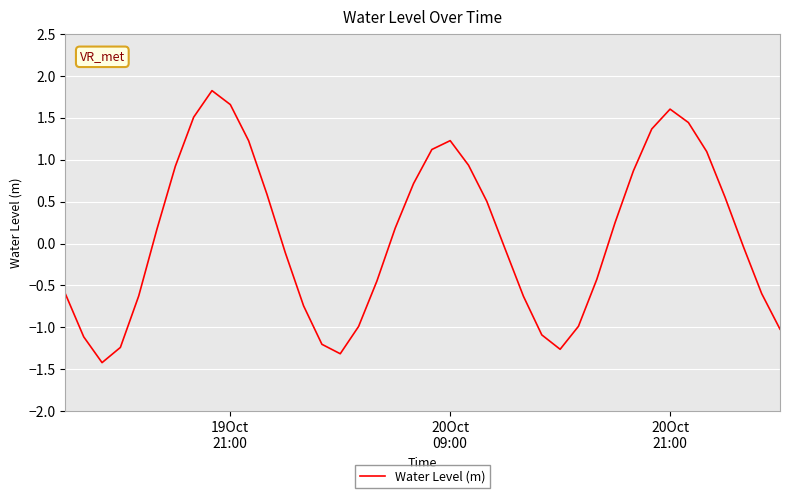

What is the greatest value displayed?

1.8